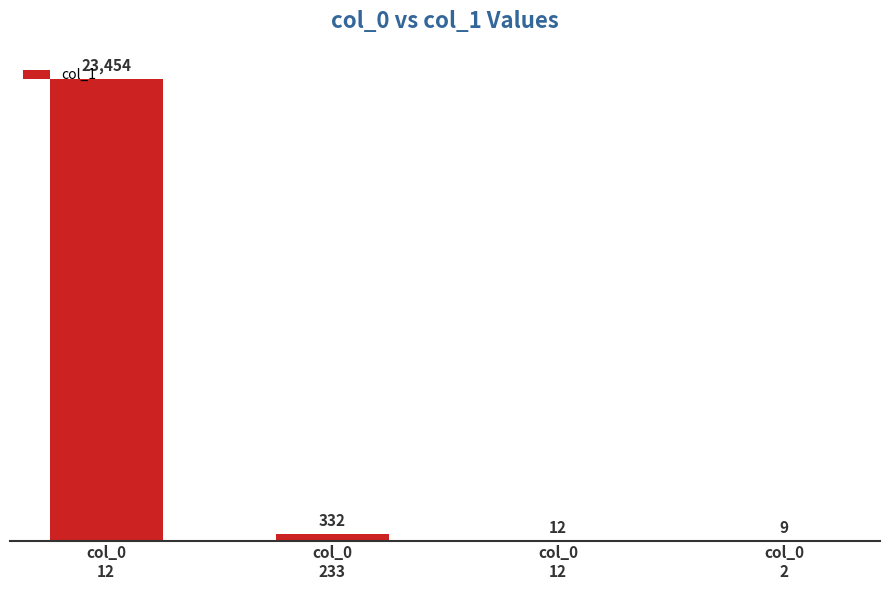

How many categories are shown in the chart?

4